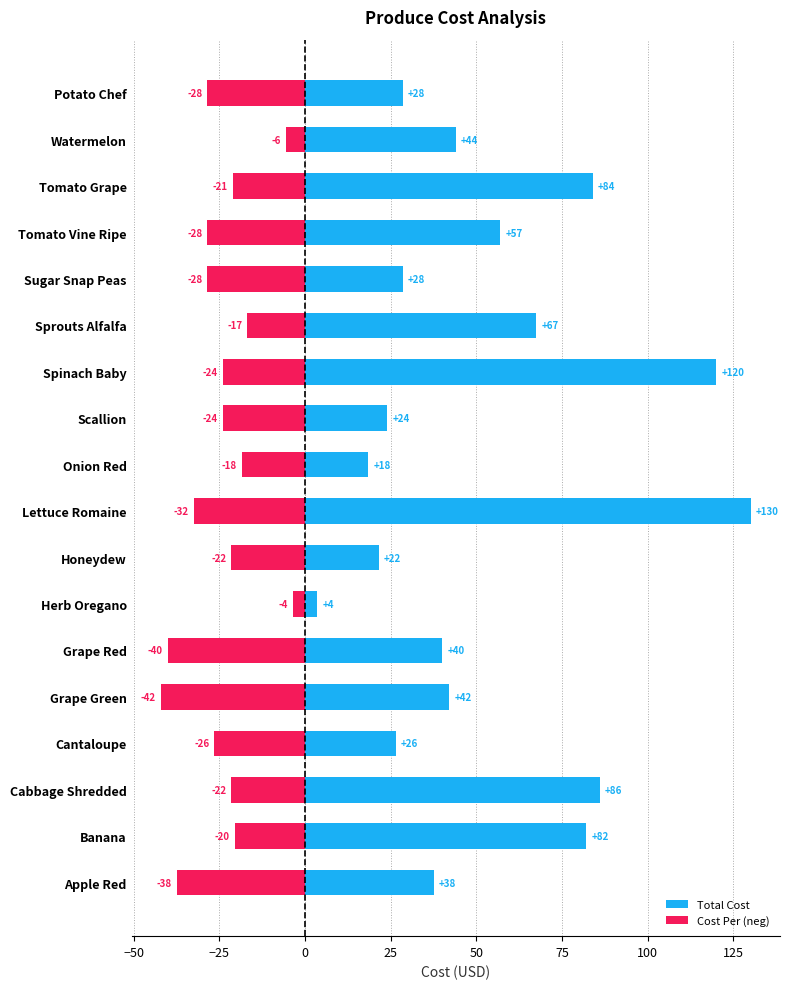

How many bars are there in each group?

2